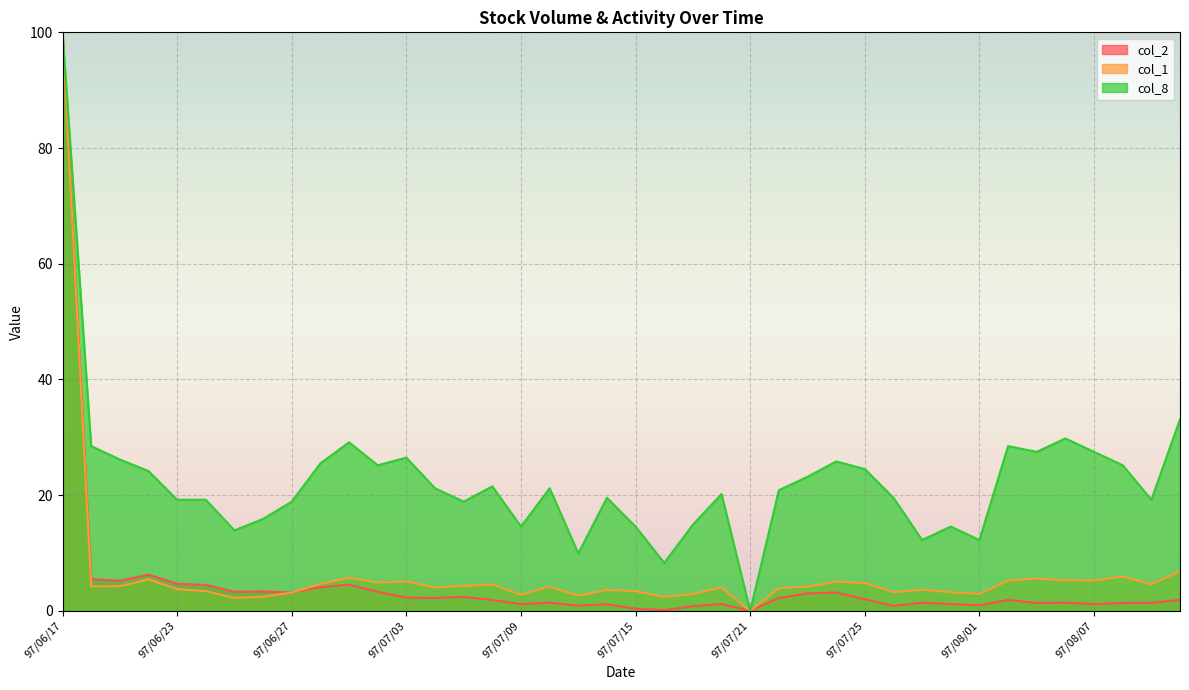

How many lines are shown in the chart?

3